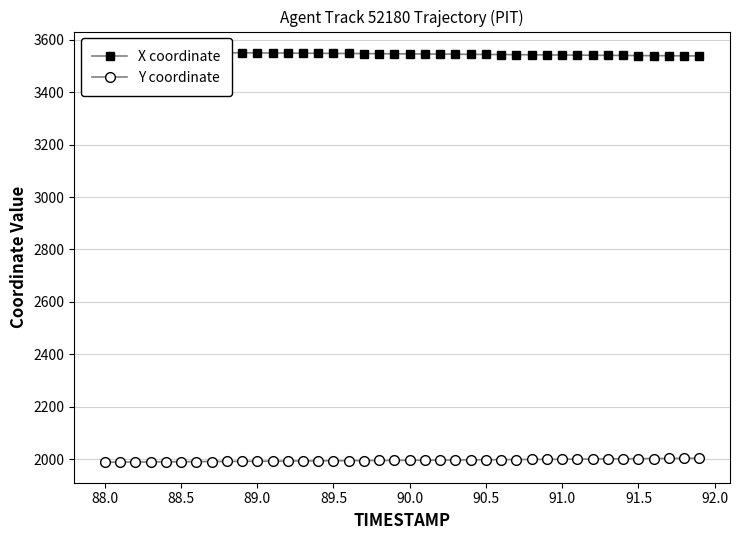

Is it true that Y coordinate equals 1990.0 at 88.5?

True